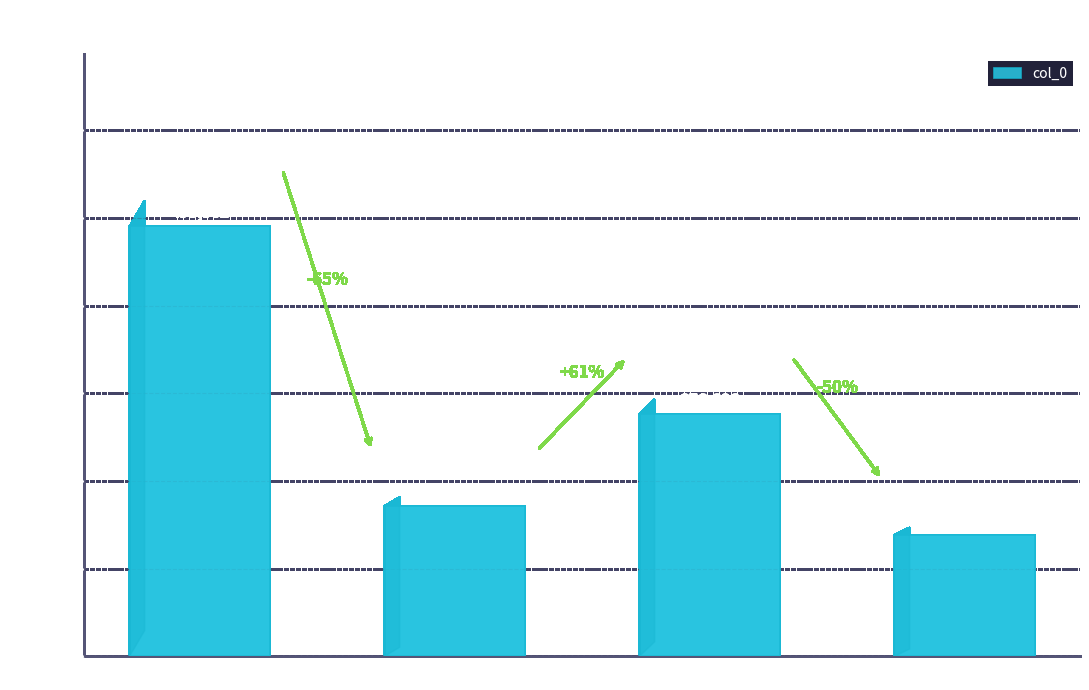

What is the value of the 4th bar from the left?

138594